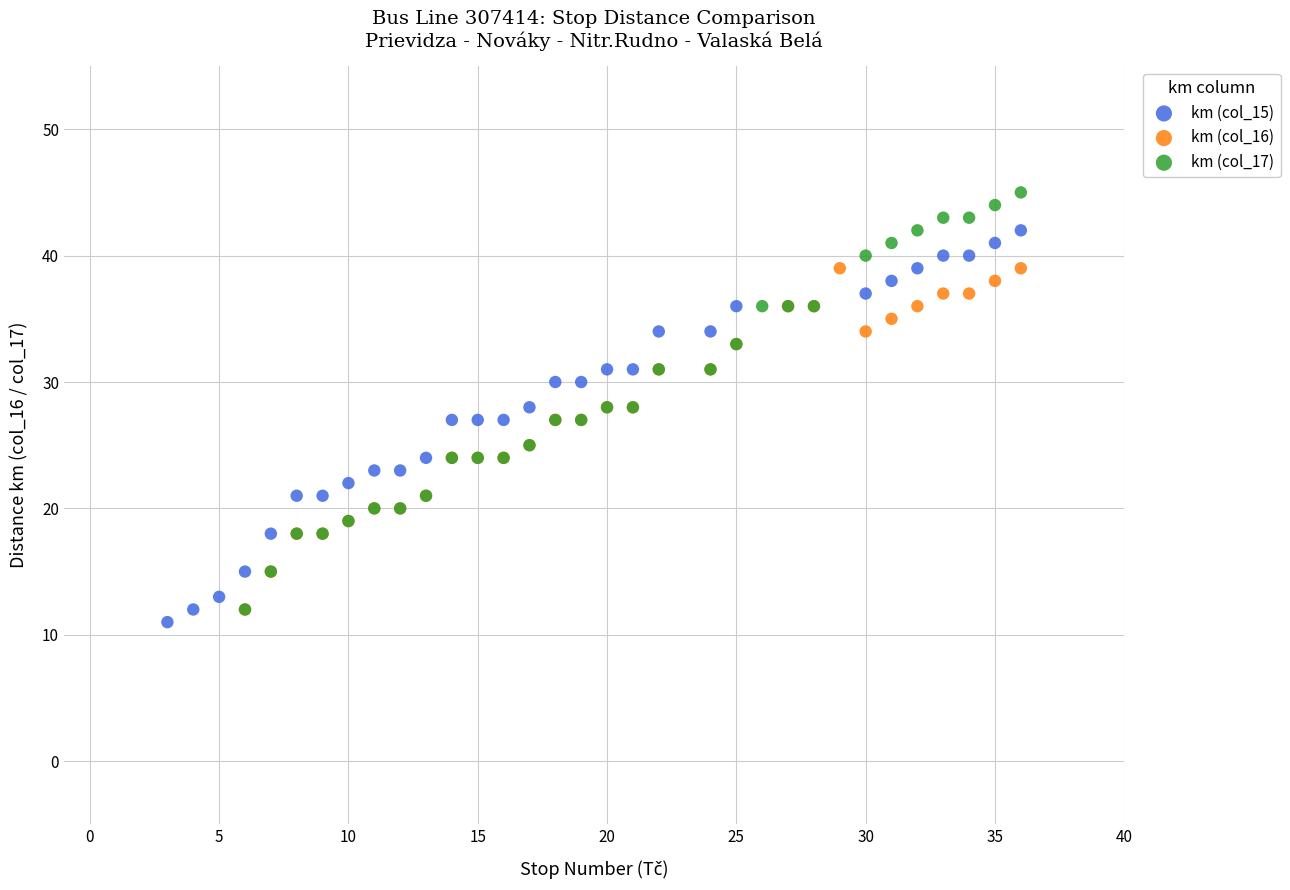

What are all the series names shown in the legend?

km (col_15), km (col_16), km (col_17)